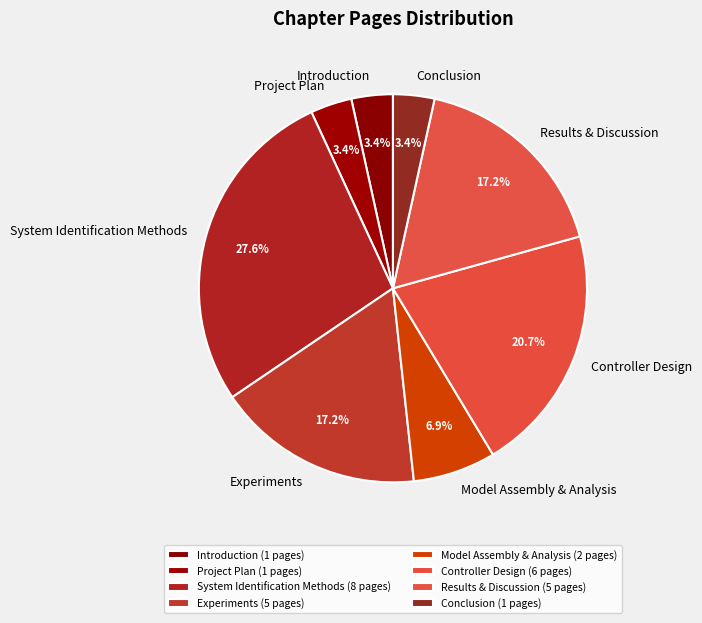

To the nearest percent, what is the combined percentage of Conclusion and Controller Design?

24%